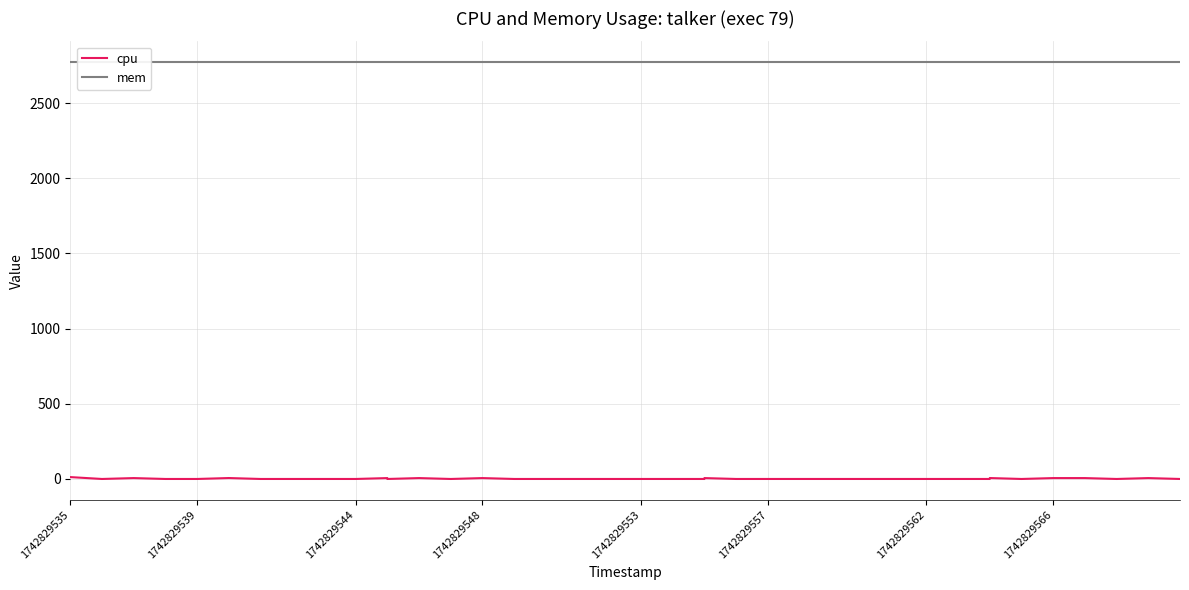

Is this an area chart (filled region under the line)?

No